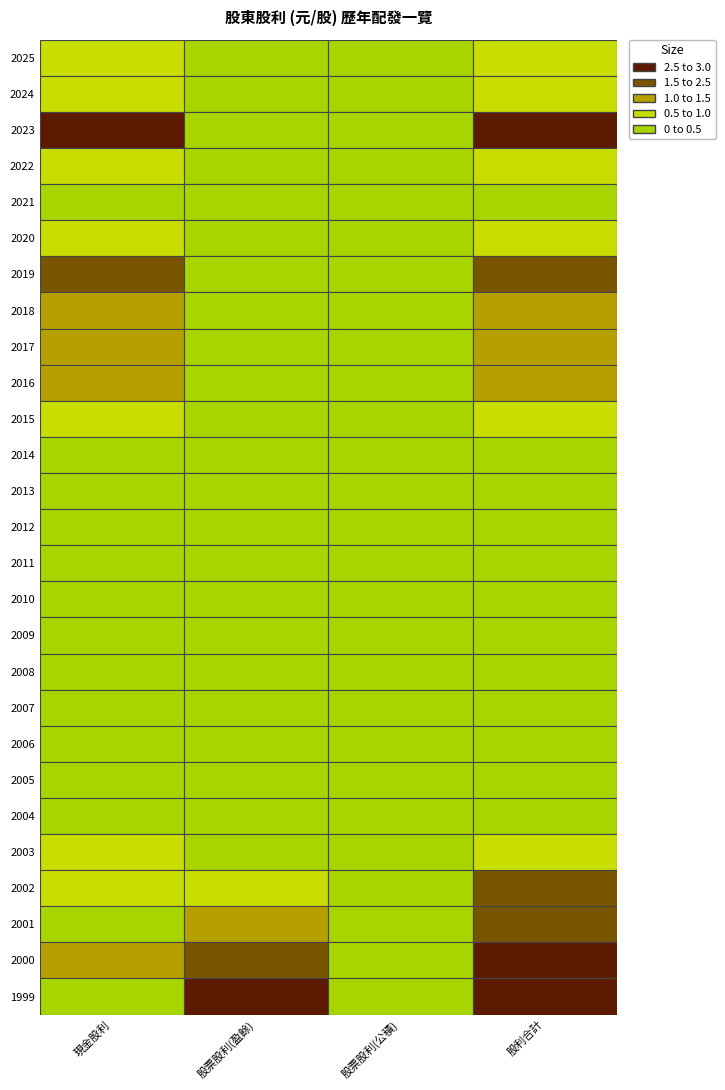

How many data points in 2023 are less than 2?

2